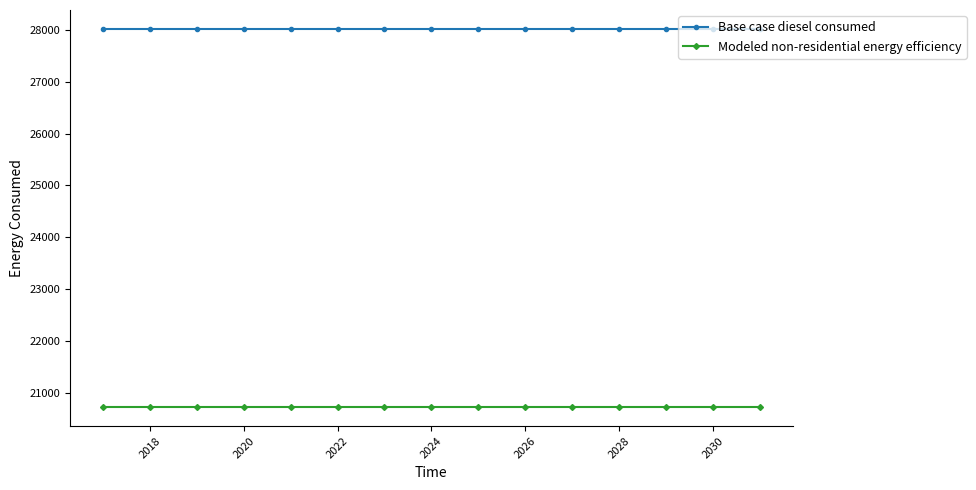

Which series has the largest total across all categories?

Base case diesel consumed